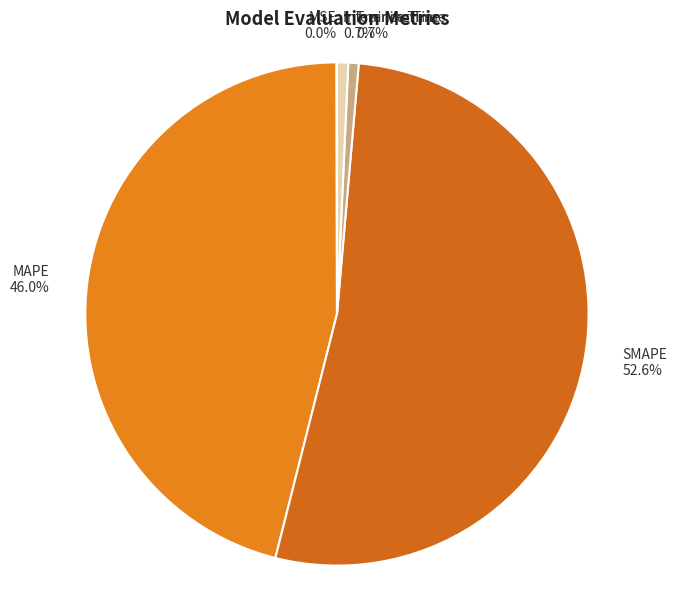

Between Inference Time and SMAPE, which is larger?

SMAPE